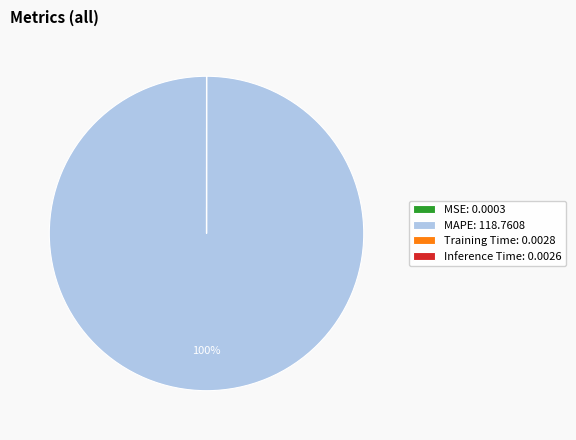

To the nearest percent, what is the difference between the largest and smallest slice percentages?

100%